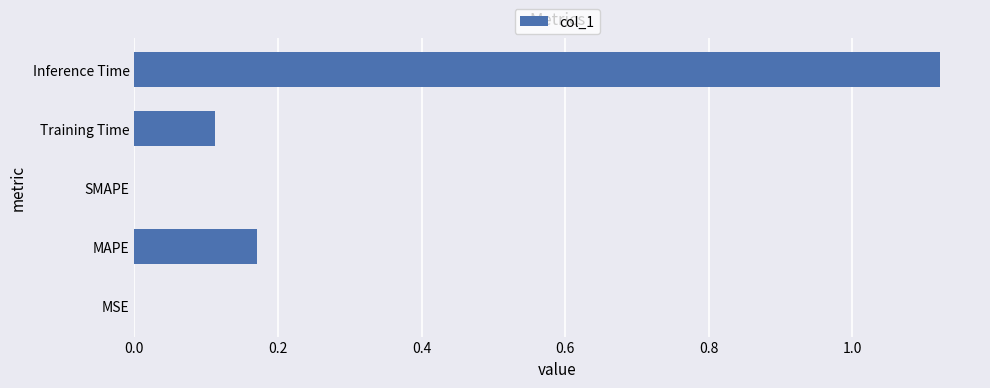

What is the sum of all values?

1.4